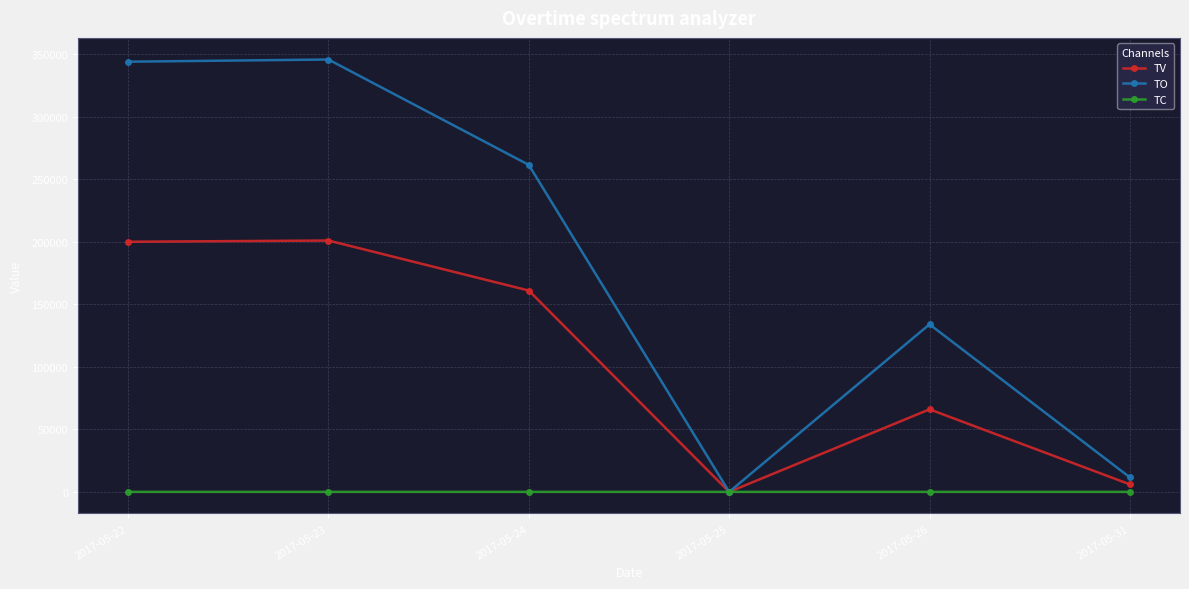

Rank the series at 2017-05-24 from lowest to highest value.

TC, TV, TO